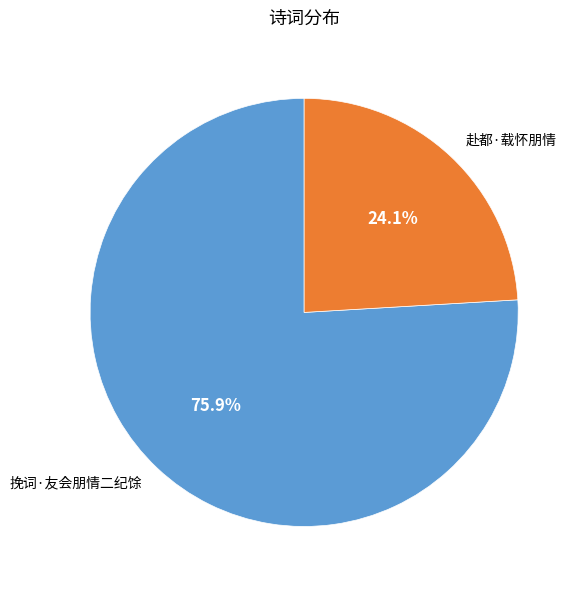

How many slices are in this pie chart?

2